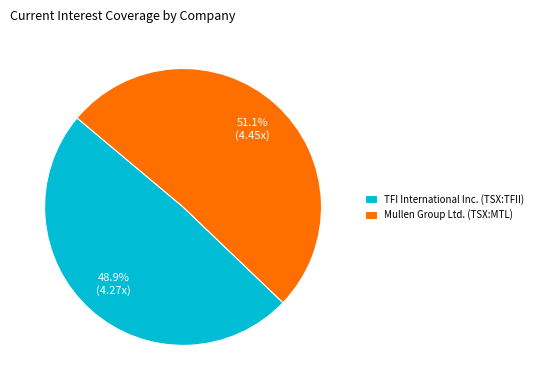

Which slice represents more than half of the pie?

Mullen Group Ltd. (TSX:MTL)